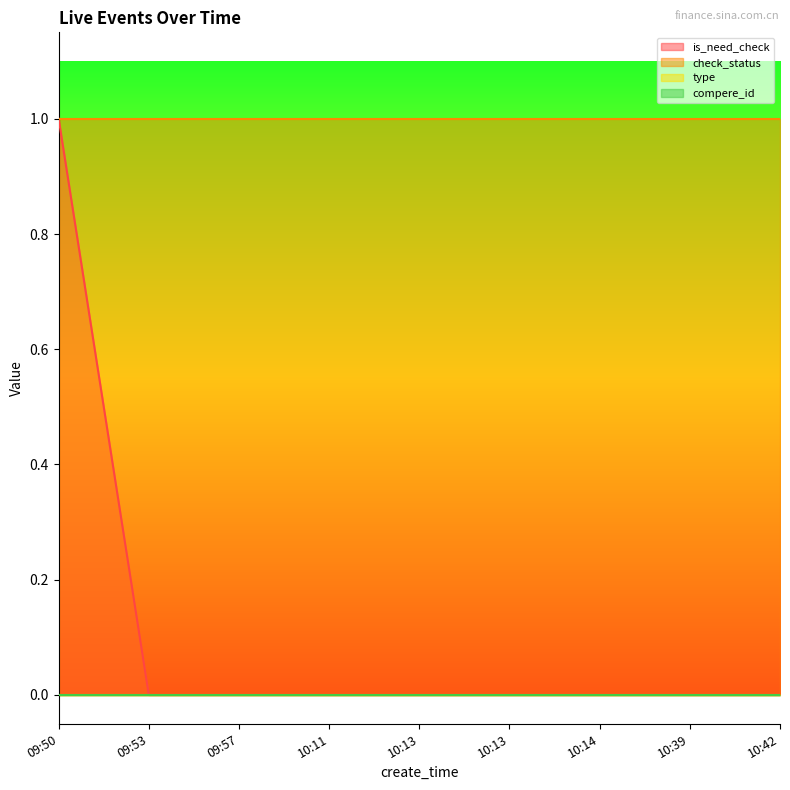

At which category is the sum across all series the highest?

09:50